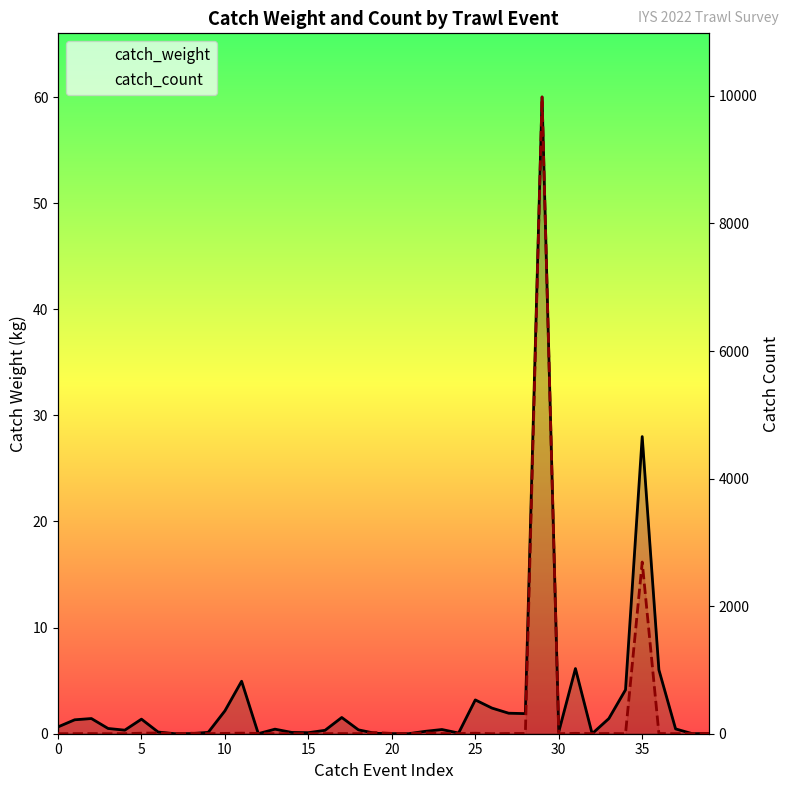

What is the approximate value of catch_count at 18?

1.0